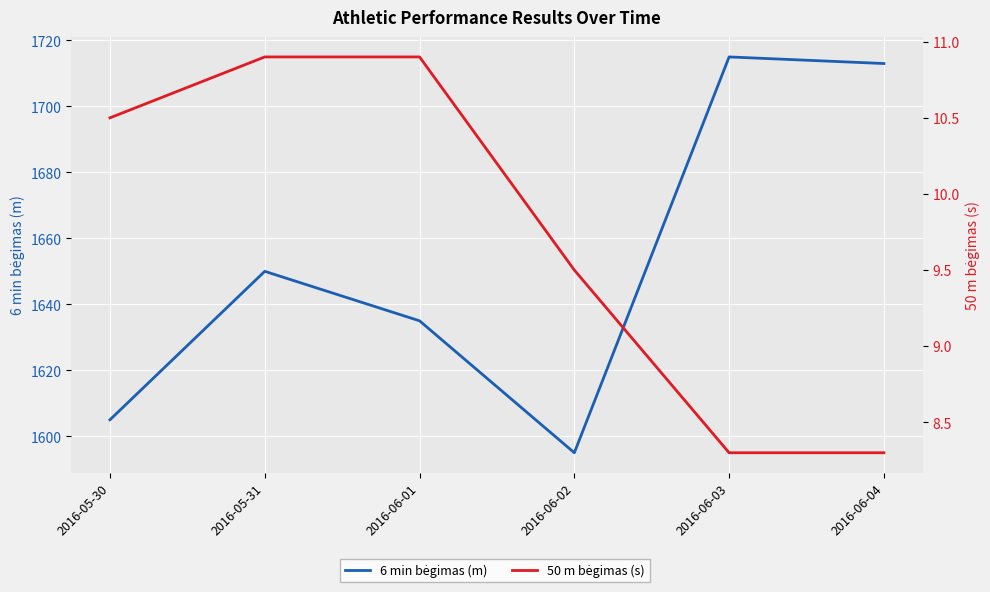

True or false: 6 min bėgimas (m) and 50 m bėgimas (s) cross at least once.

False